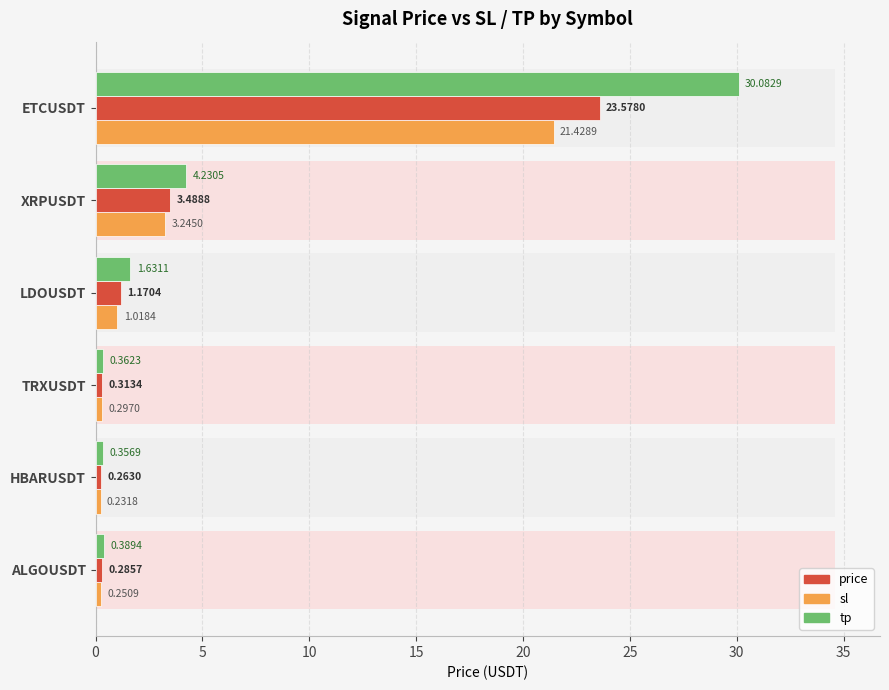

The price series shows 0.3 at HBARUSDT. True or false?

True